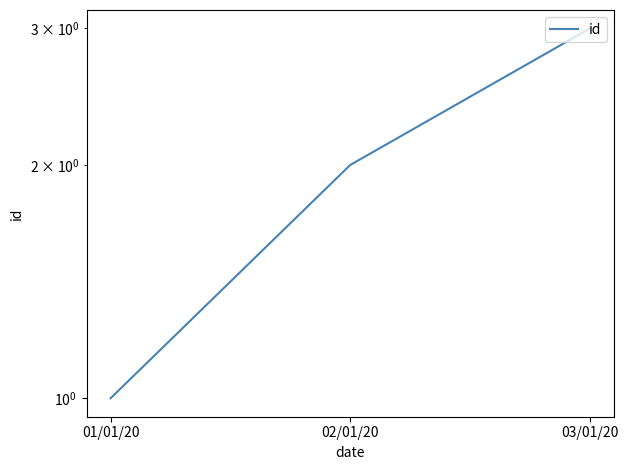

Where is the data nearest to the value 2?

02/01/20